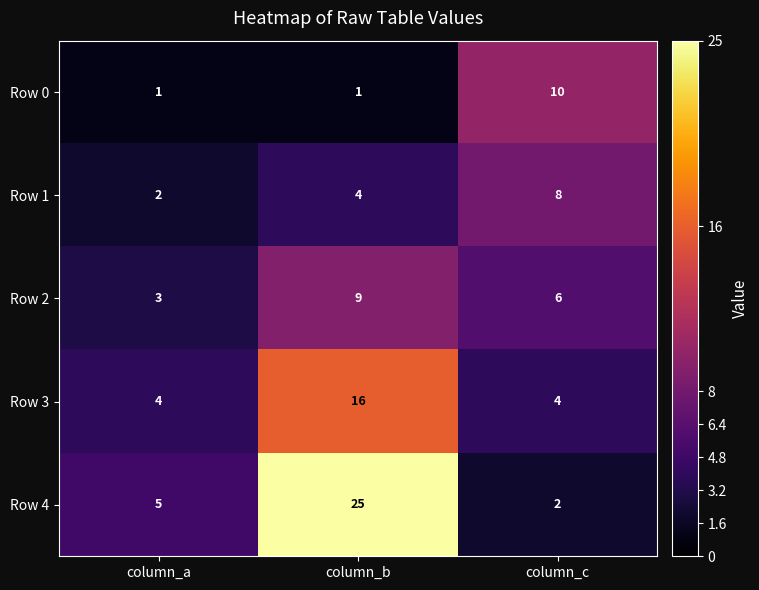

At column_c, list the series in order from smallest to largest.

Row 4, Row 3, Row 2, Row 1, Row 0